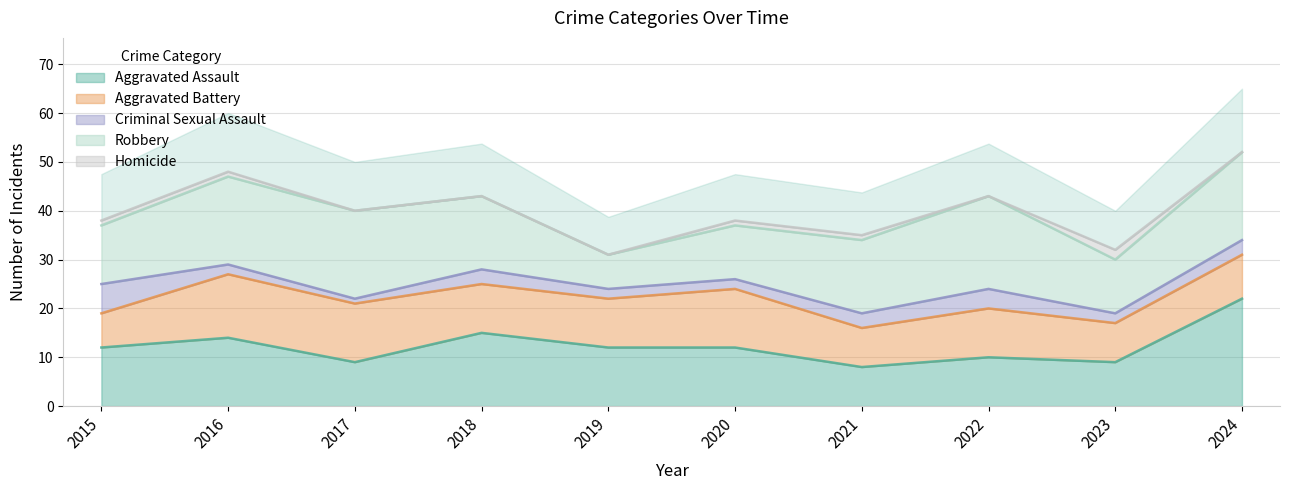

List the series in order of their overall mean, lowest first.

Homicide, Criminal Sexual Assault, Aggravated Battery, Aggravated Assault, Robbery